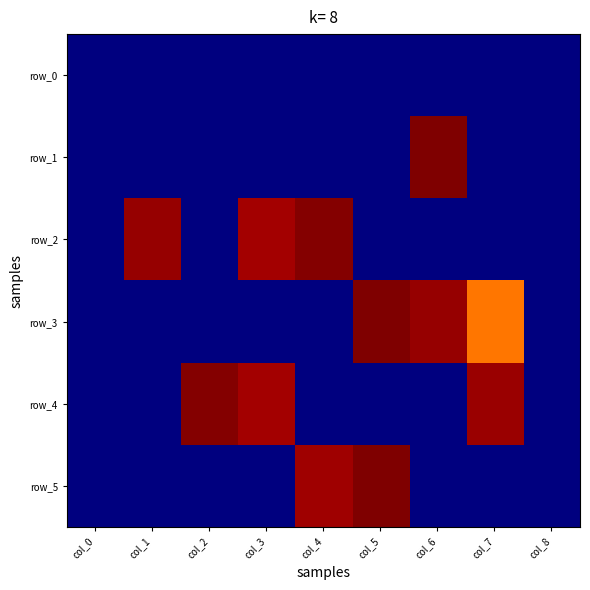

Reading left to right, extract all data points from this chart.

row_0: -30.0	-30.0	-30.0	-30.0	-30.0	-30.0	-30.0	-30.0	-30.0
row_1: -30.0	-128.6	-30.0	-30.0	-99.2	-30.0	0.0	-30.0	-30.0
row_2: -30.0	-0.7	-30.0	-1.0	-0.2	-162.9	-174.5	-30.0	-30.0
row_3: -30.0	-30.0	-131.9	-139.7	-110.6	-0.1	-0.7	-6.6	-30.0
row_4: -30.0	-30.0	-0.1	-1.0	-30.0	-198.0	-56.5	-0.7	-30.0
row_5: -30.0	-30.0	-30.0	-30.0	-0.8	-0.1	-30.0	-103.4	-30.0